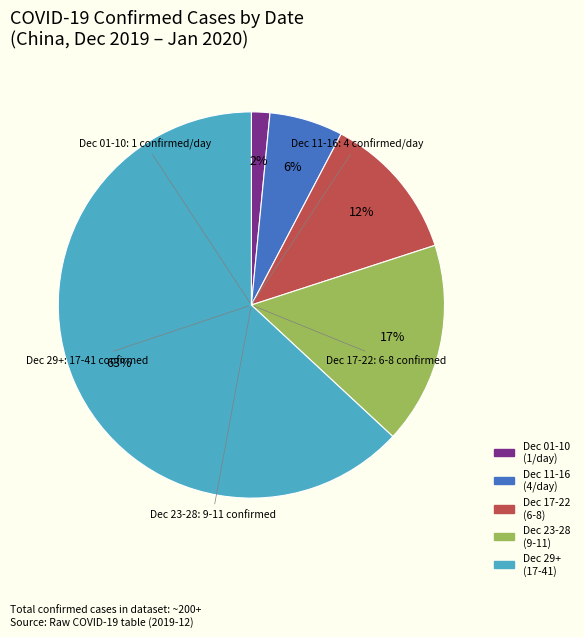

How many segments does this pie chart have?

5